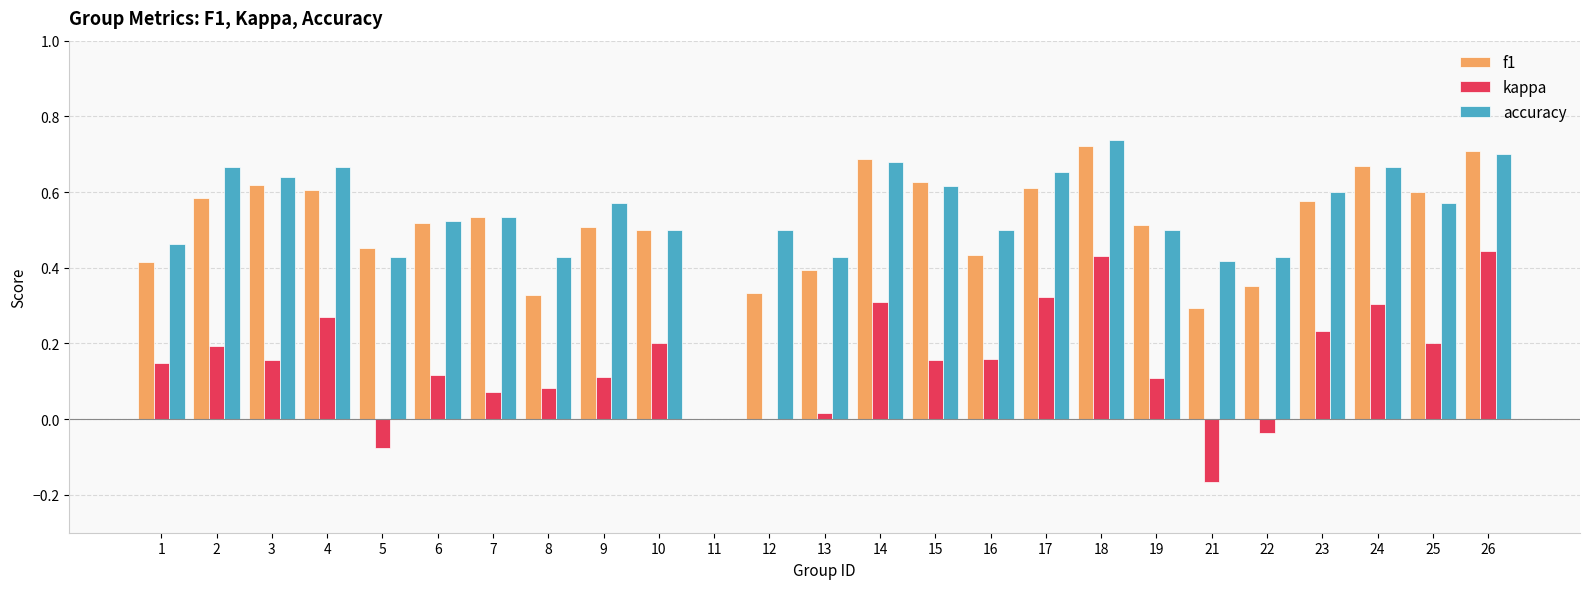

The accuracy series shows 0.2 at 21. True or false?

False